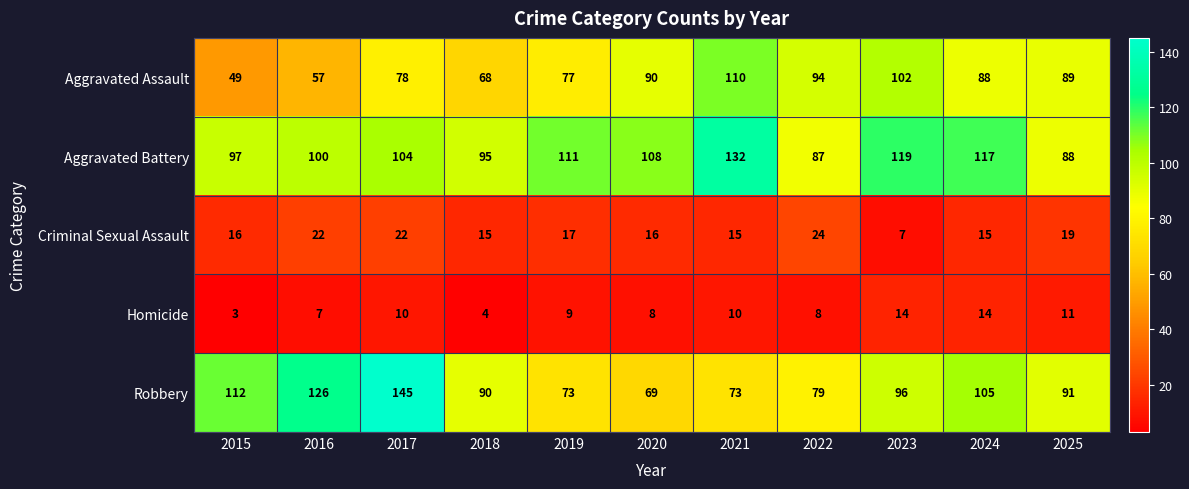

Rank the series by their maximum value, from lowest to highest.

Homicide, Criminal Sexual Assault, Aggravated Assault, Aggravated Battery, Robbery